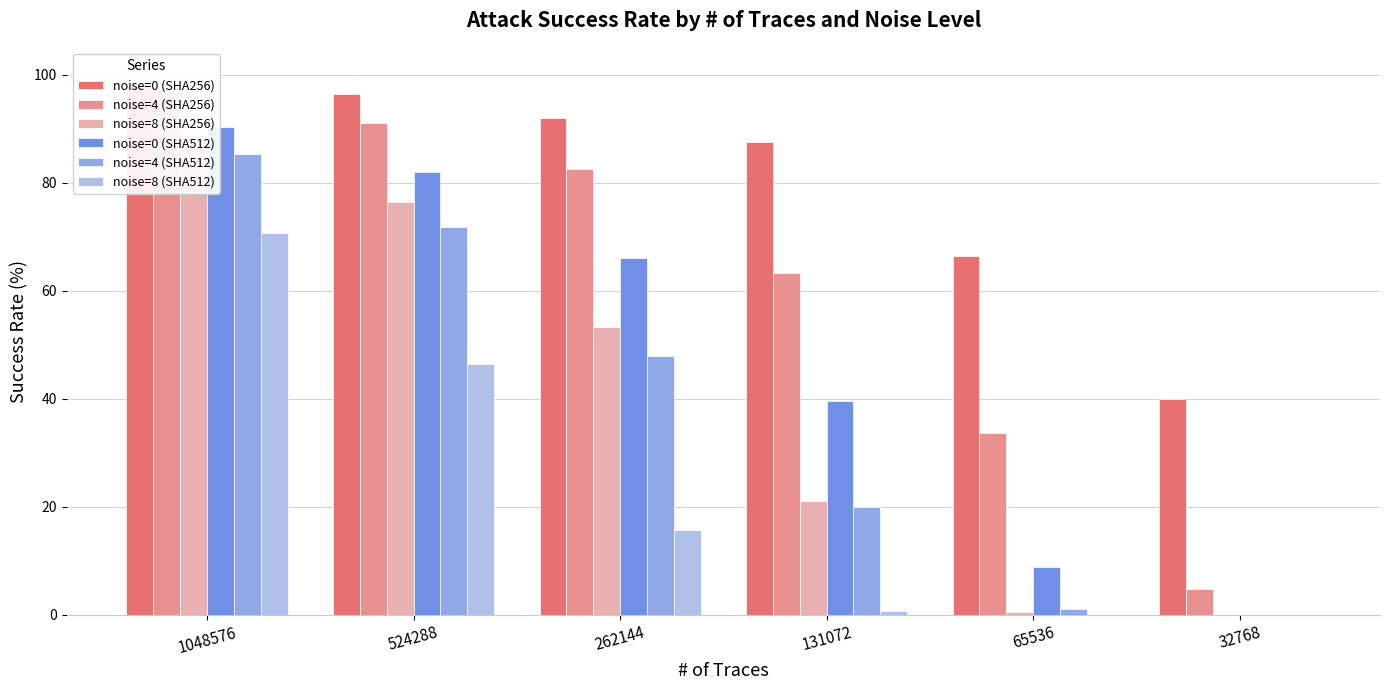

The value of noise=4 (SHA256) at 262144 is 82.6. True or false?

True